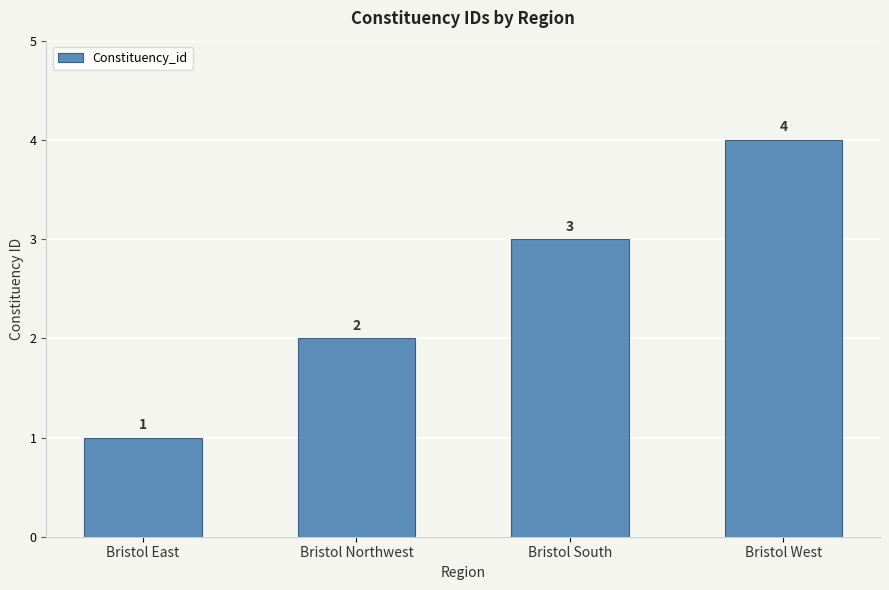

Rank the categories by value from lowest to highest.

Bristol East, Bristol Northwest, Bristol South, Bristol West